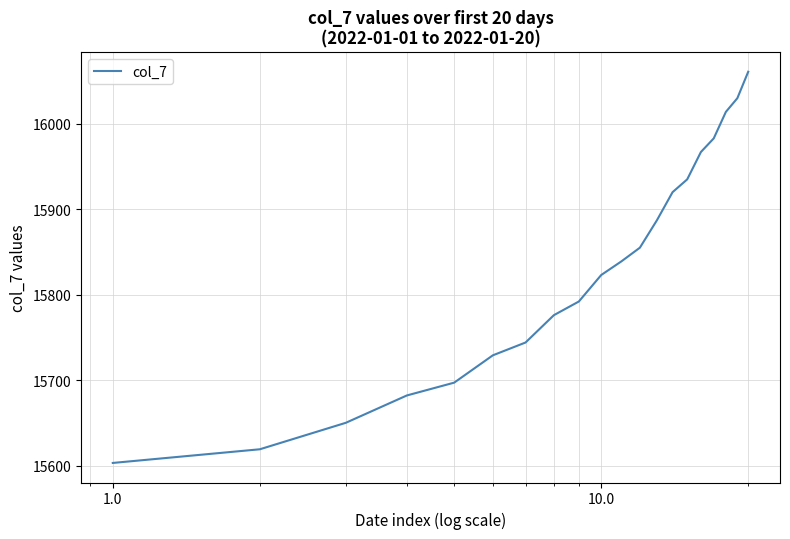

What is the minimum value shown in the chart?

15603